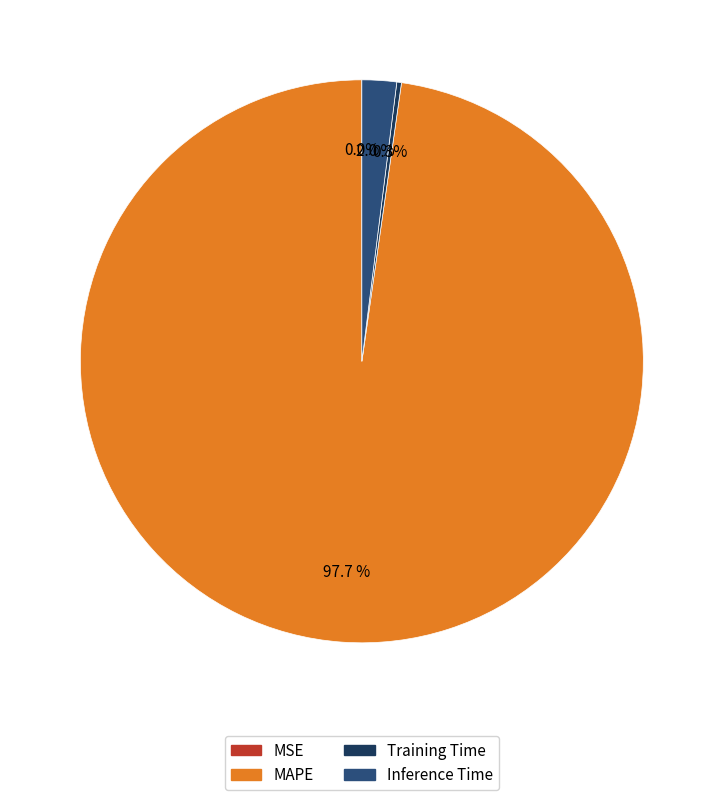

What is the majority slice?

MAPE